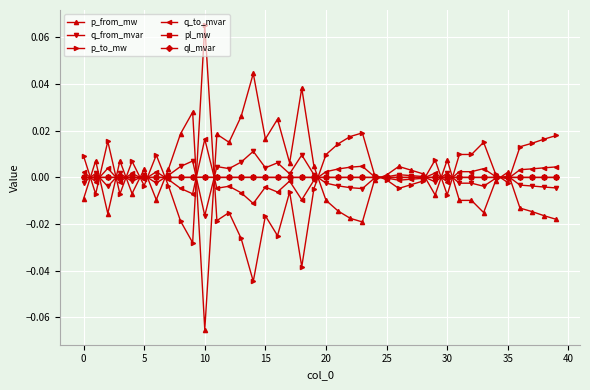

True or false: p_from_mw has more than 0 interior local peaks.

True